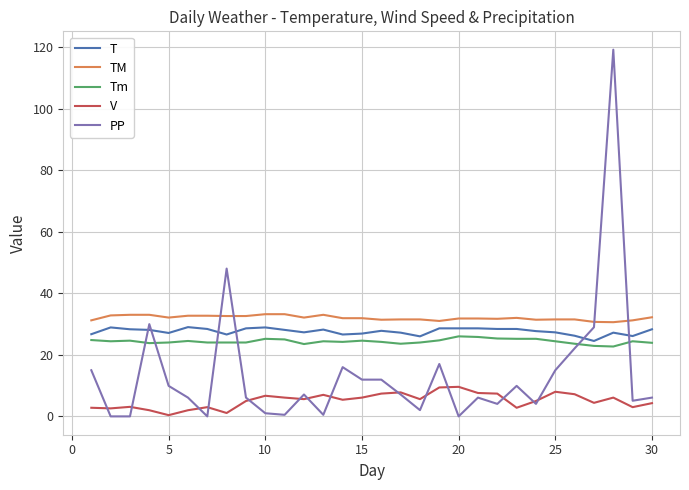

Which series has the largest range (max minus min)?

PP